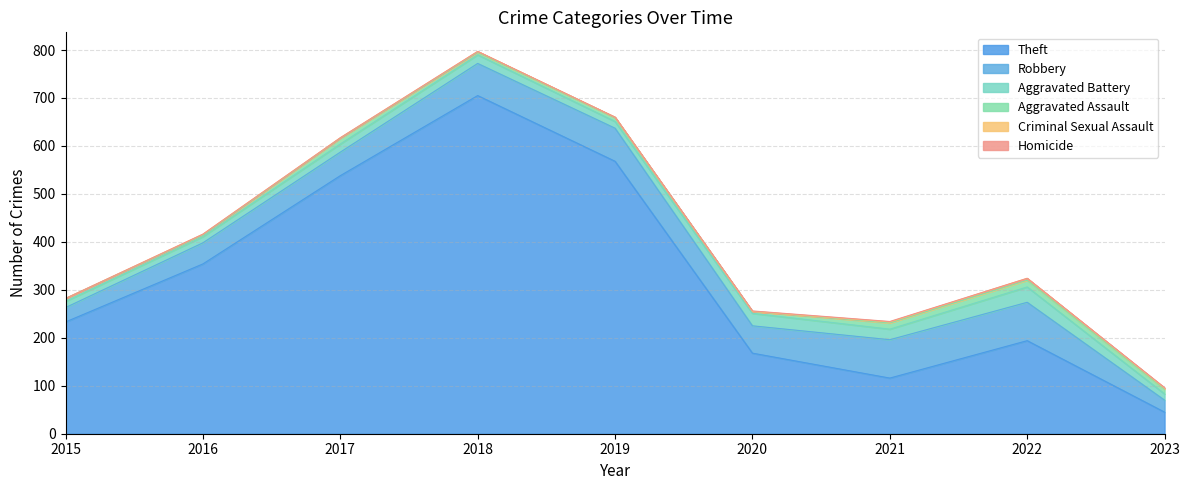

True or false: Aggravated Battery has a value of 13 at 2015.

True